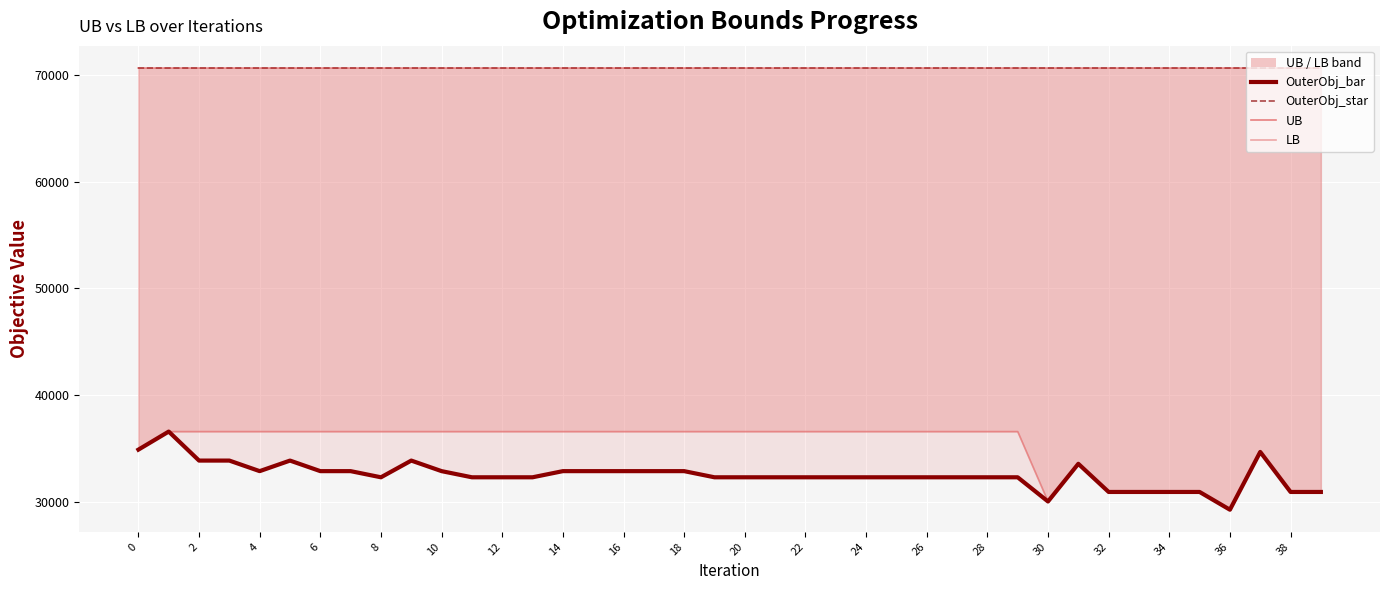

True or false: OuterObj_bar has a value of 53076.0 at 2.

False